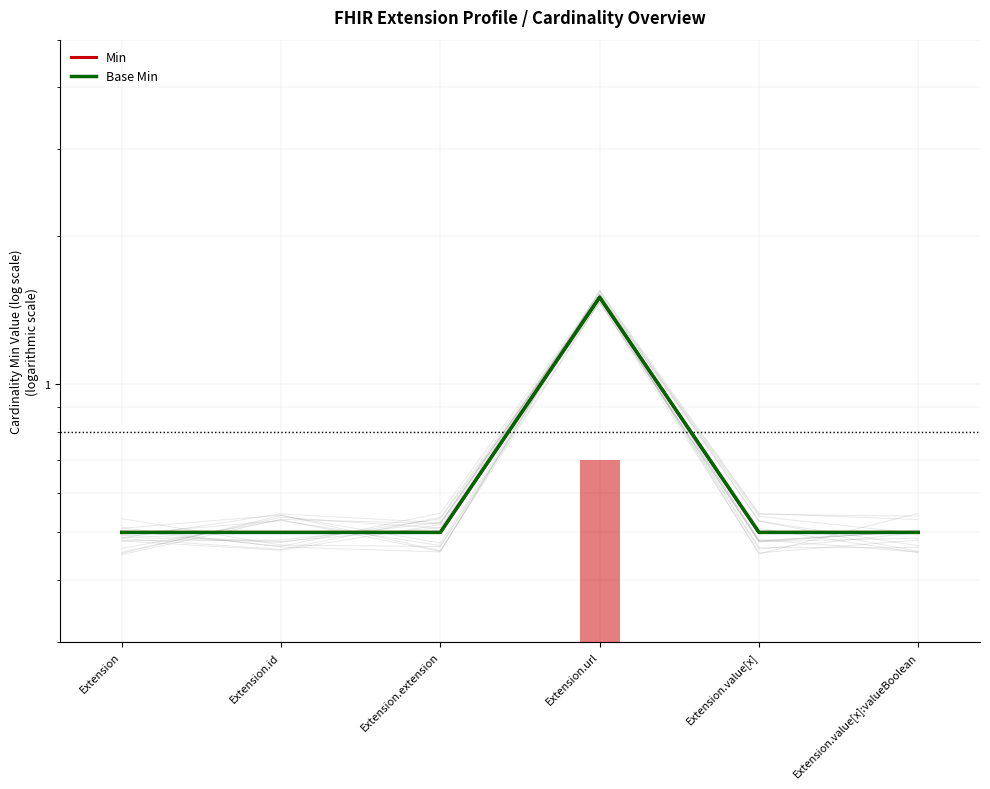

What is the average value of the Min series?

0.7